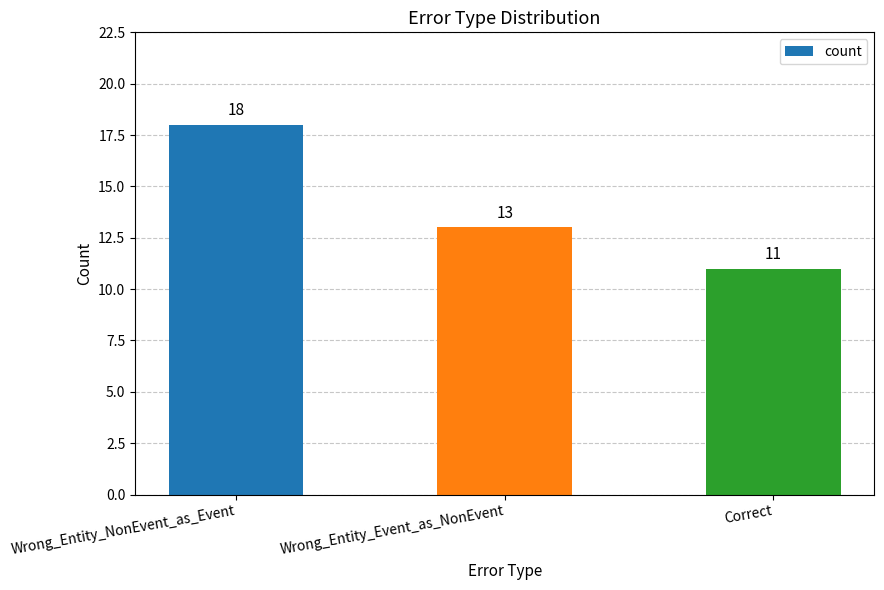

What is the label of the 3rd bar from the left?

Correct